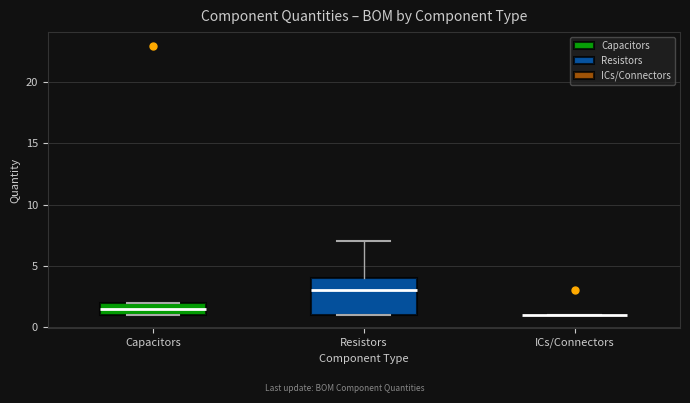

Comparing the boxes themselves (not the whiskers), which one is the tallest?

Resistors